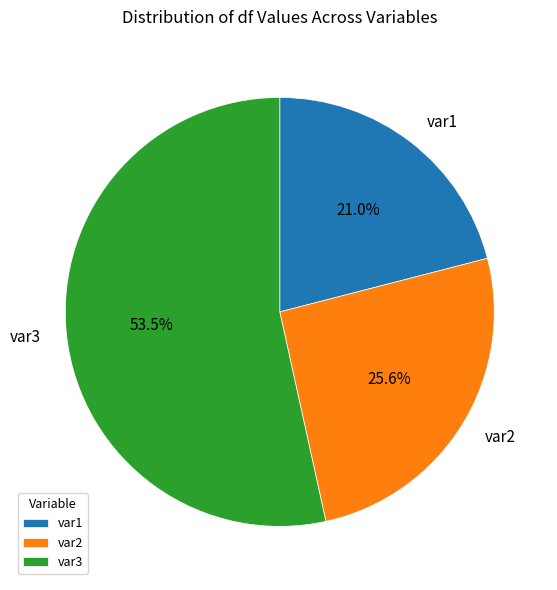

True or false: var2 accounts for 12% of the total.

False